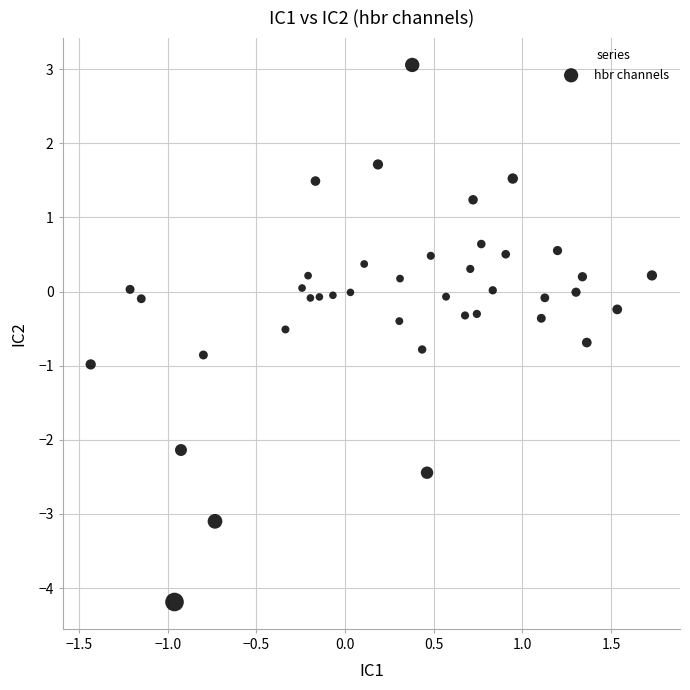

What is the range of Y values (max minus min)?

7.2